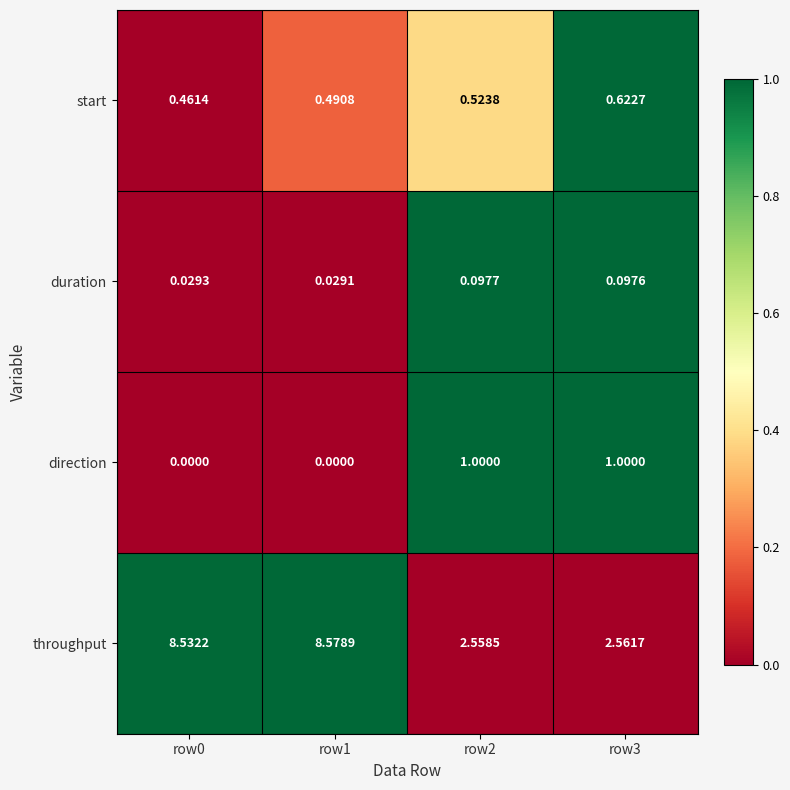

Which series changed the most between row2 and row3?

start